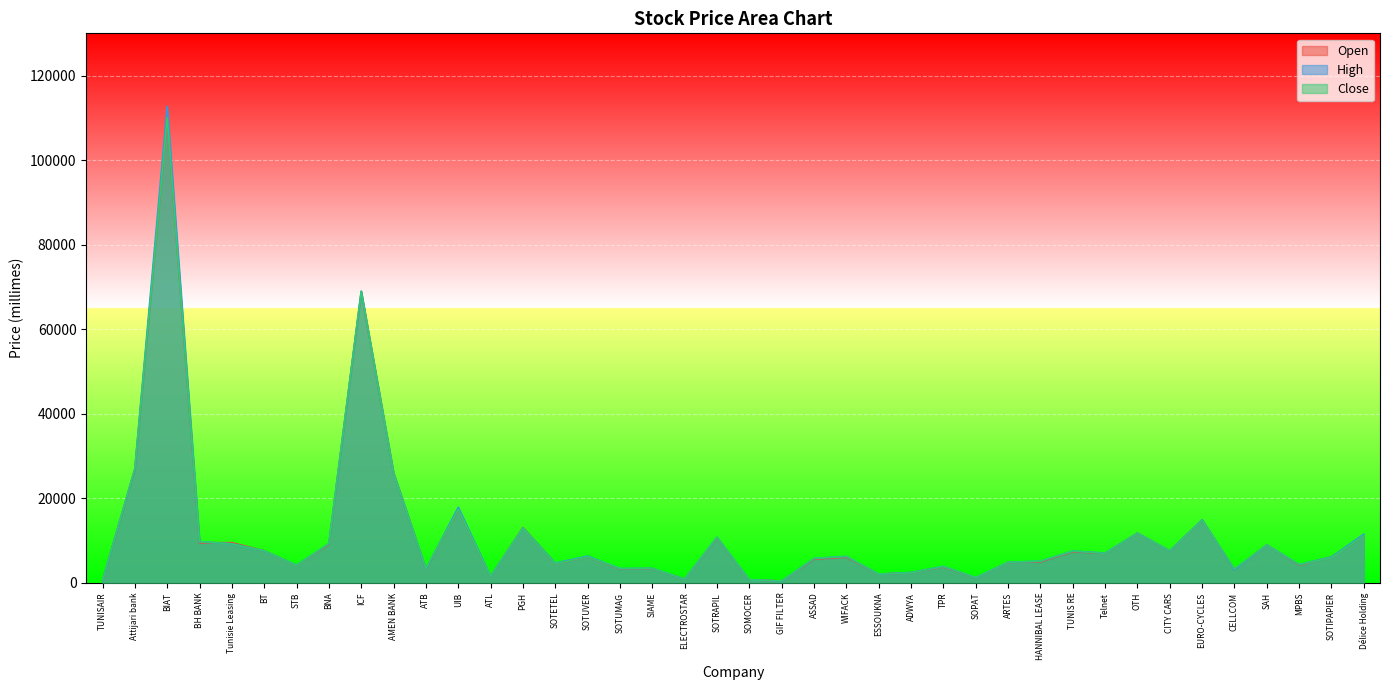

What is the label of the 32nd point from the right?

ICF